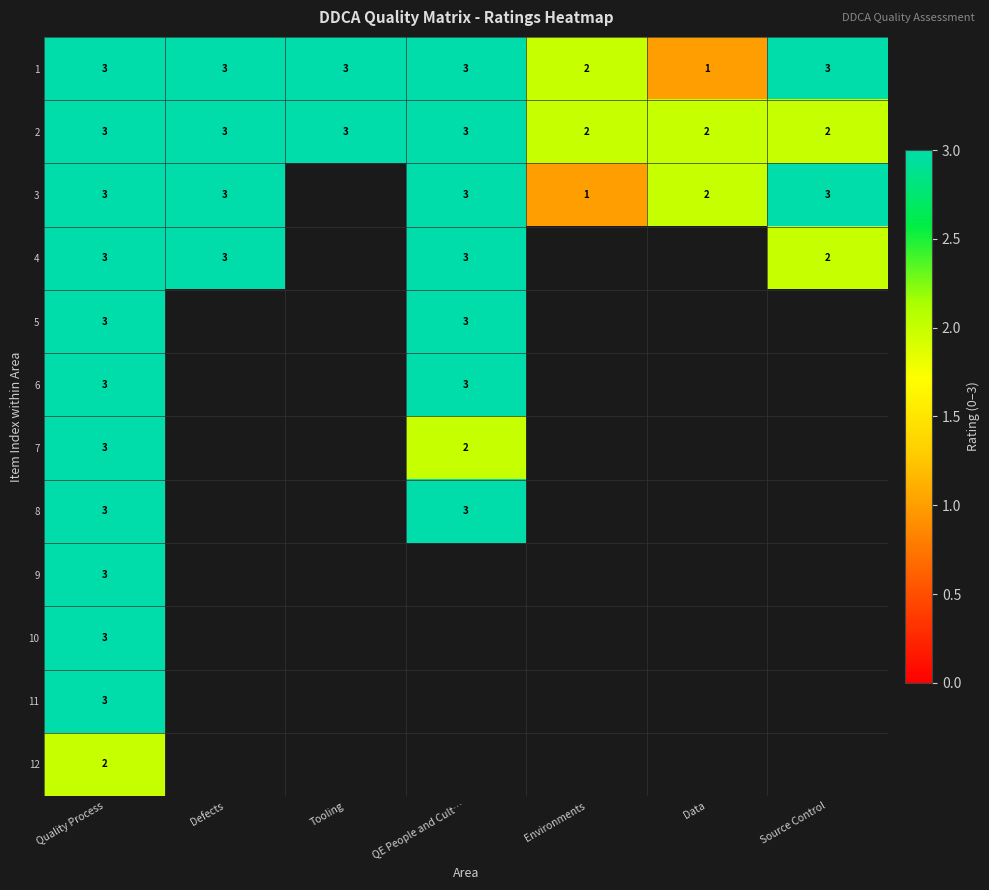

The 2 series shows 3 at Source Control. True or false?

False